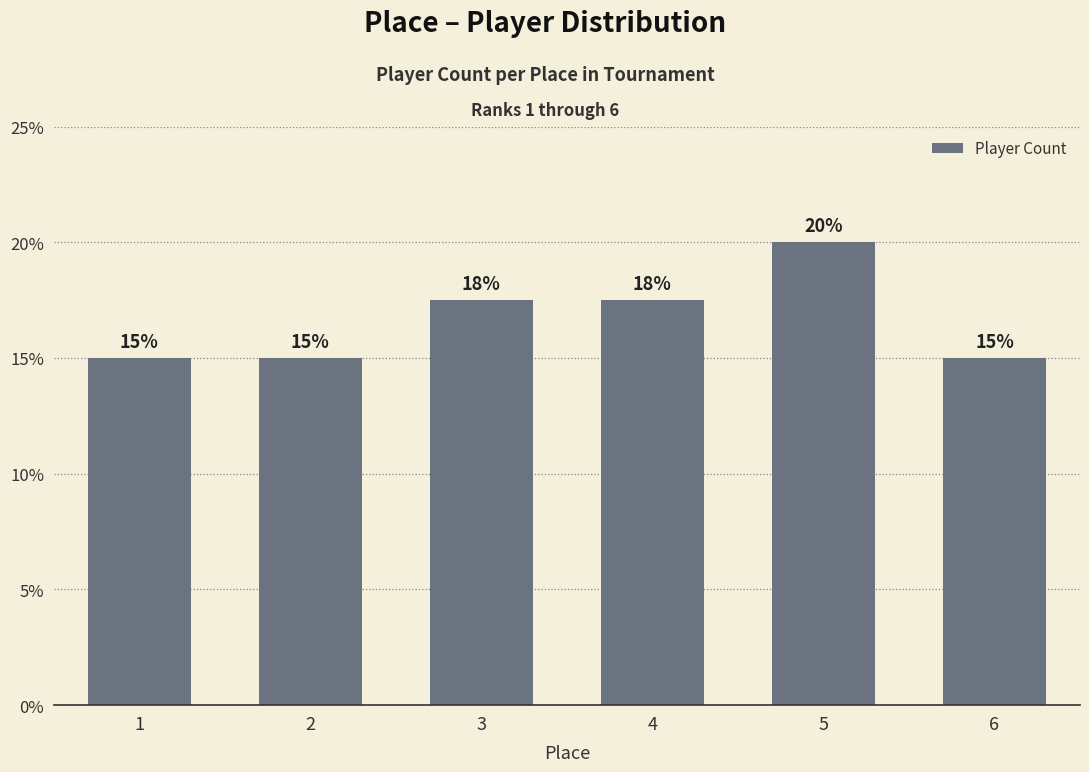

How many values are between 15 and 17?

3